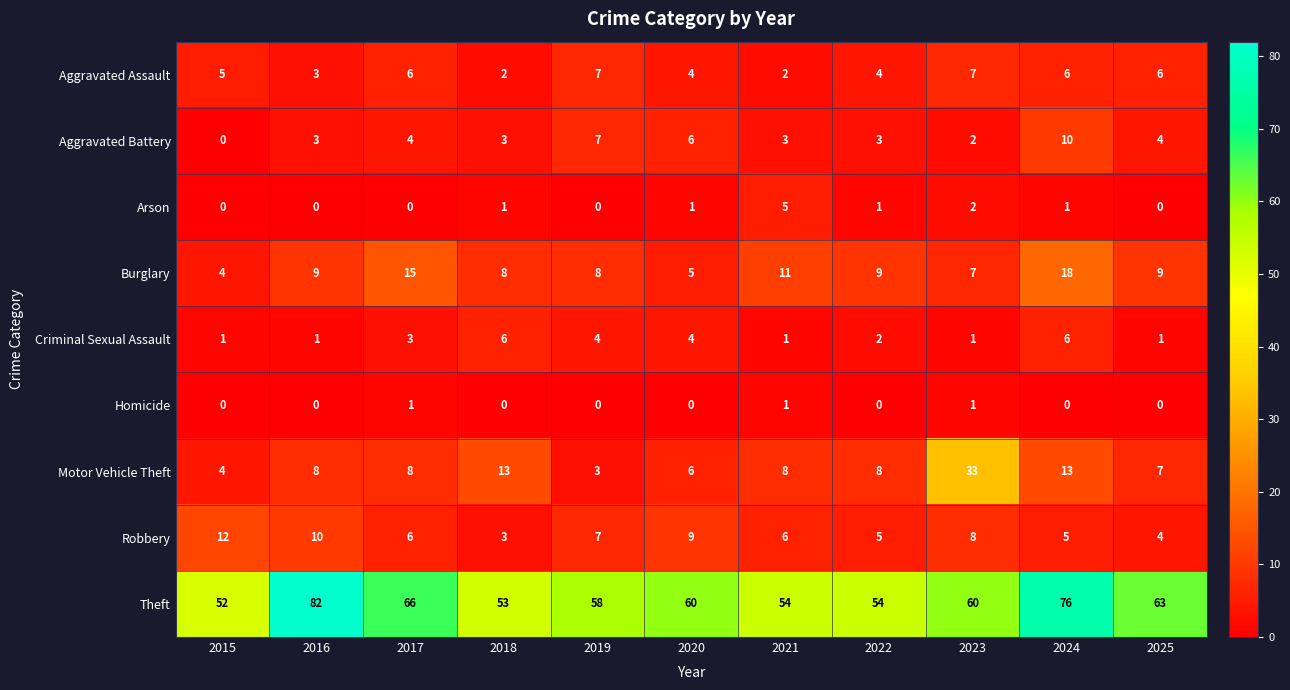

What is the difference between the maximum and second lowest values in the Criminal Sexual Assault series?

5